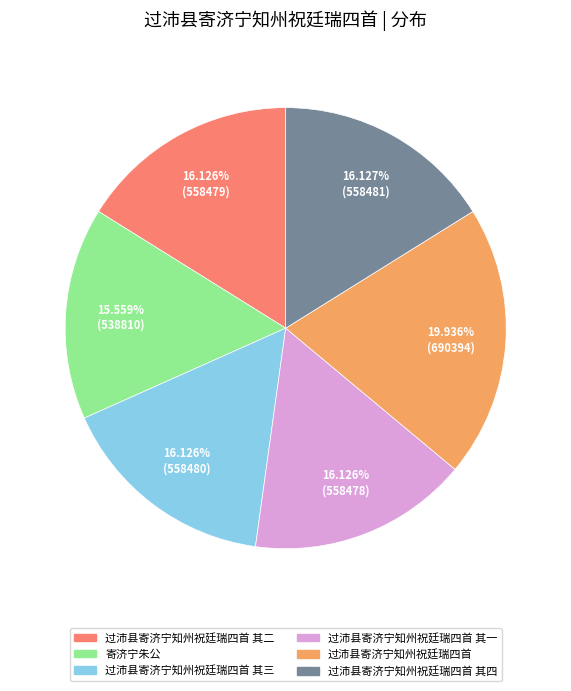

Is it true that 过沛县寄济宁知州祝廷瑞四首 is 11% of the pie?

False